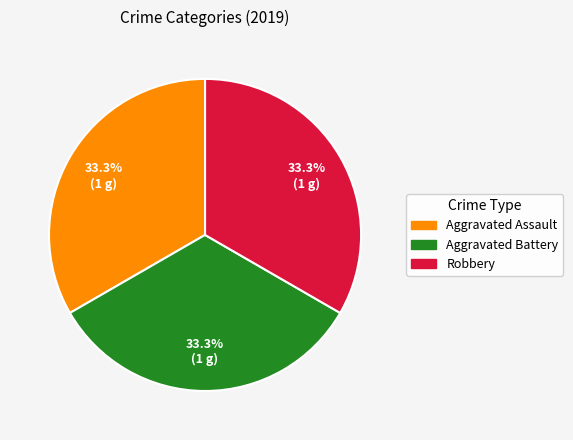

Is there any slice that represents more than half of the pie?

No